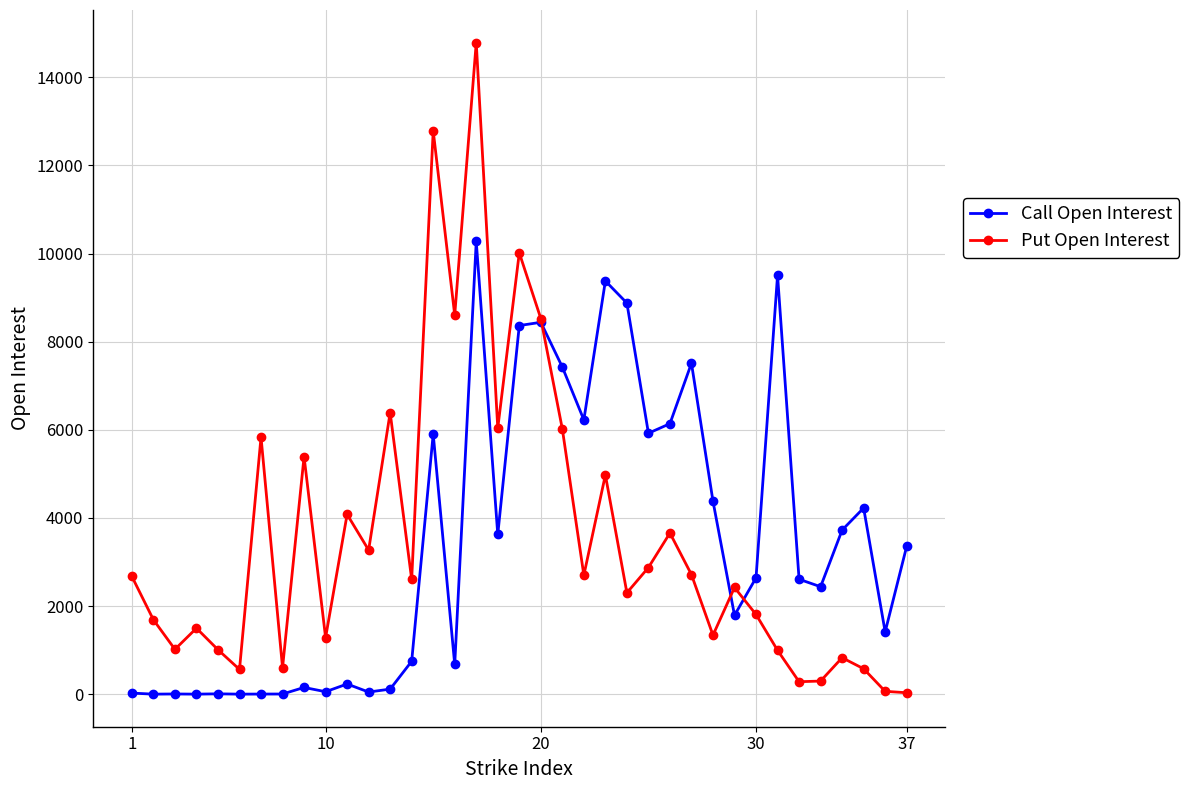

Which series has the widest spread of values?

Put Open Interest